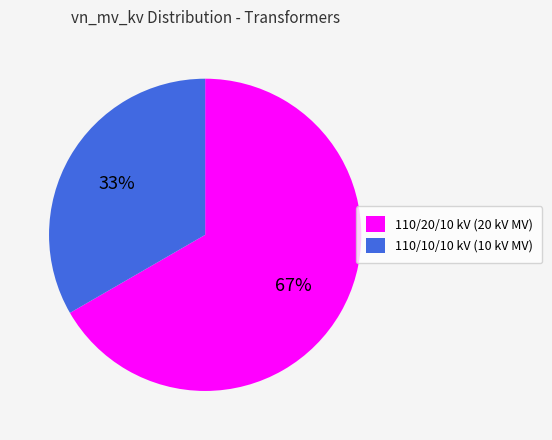

Which has a higher value, 110/20/10 kV (20 kV MV) or 110/10/10 kV (10 kV MV)?

110/20/10 kV (20 kV MV)